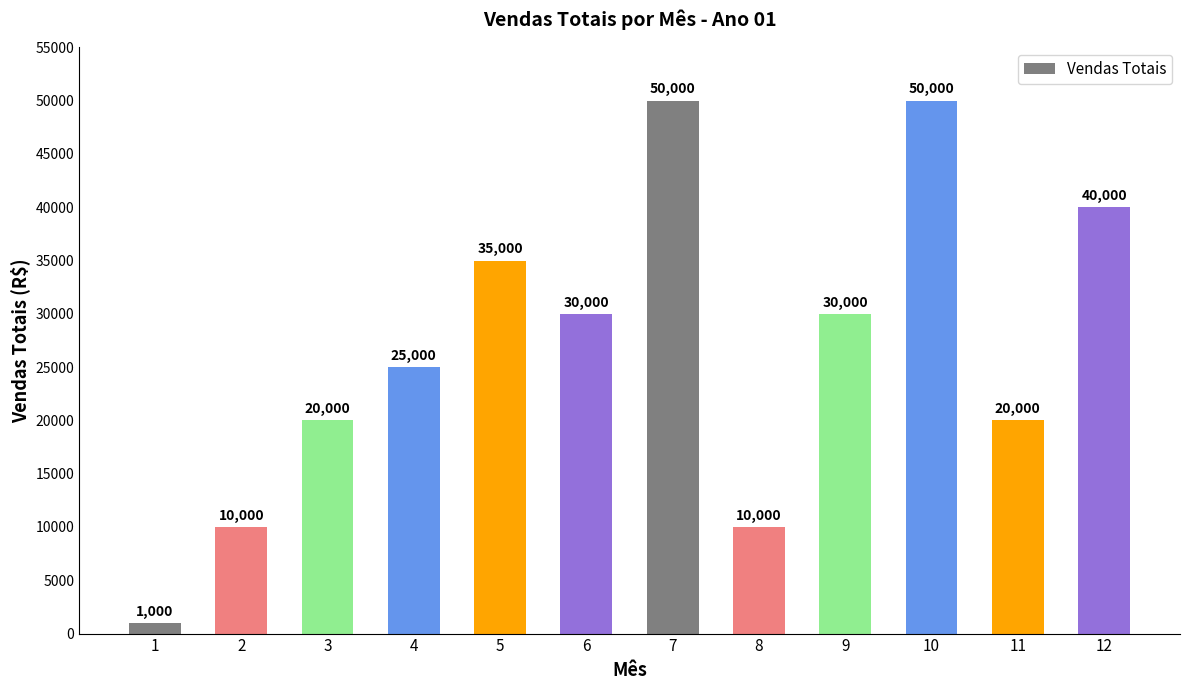

Count the number of categories in the chart.

12